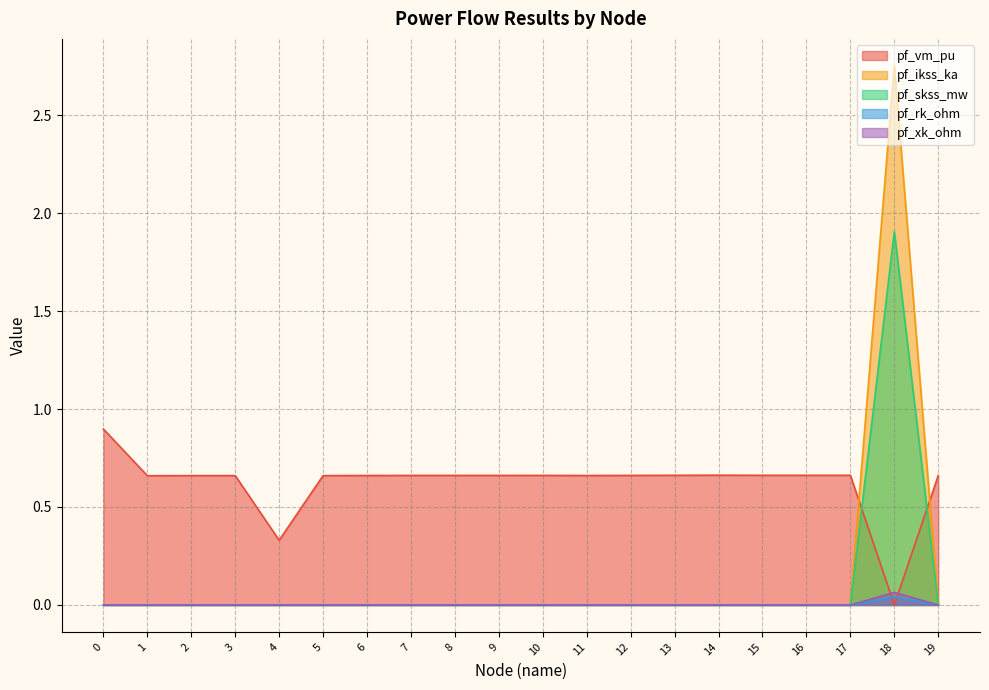

How many values in the pf_rk_ohm series exceed 0?

1